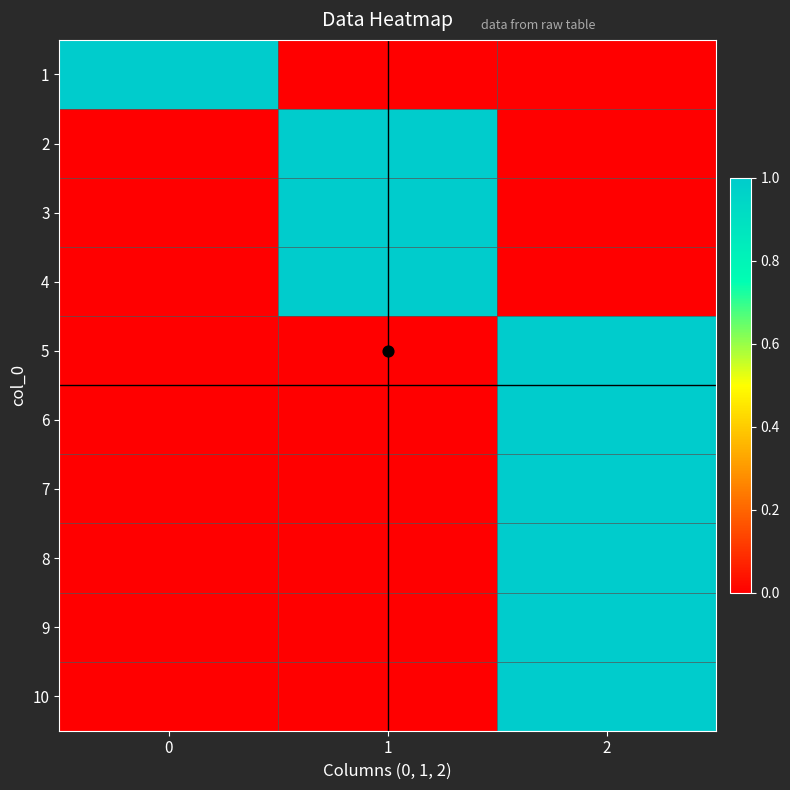

Reading left to right, transcribe all the data shown in this chart.

1: 0=1	1=0	2=0
2: 0=0	1=1	2=0
3: 0=0	1=1	2=0
4: 0=0	1=1	2=0
5: 0=0	1=0	2=1
6: 0=0	1=0	2=1
7: 0=0	1=0	2=1
8: 0=0	1=0	2=1
9: 0=0	1=0	2=1
10: 0=0	1=0	2=1